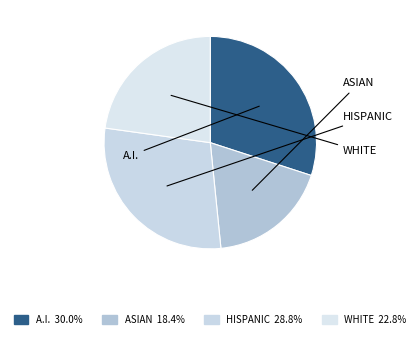

How many segments does this pie chart have?

4